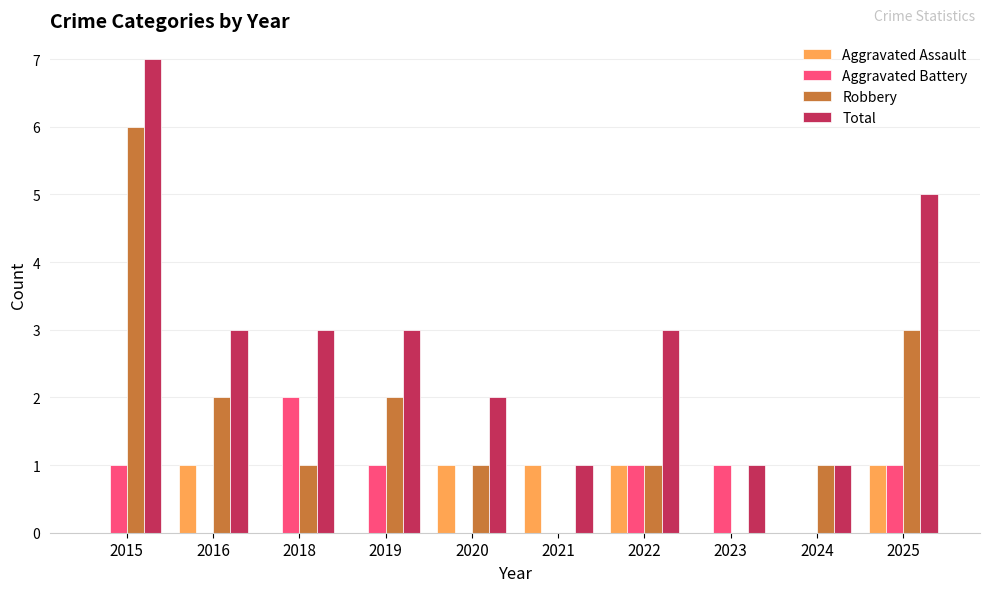

The Total series shows 3 at 2019. True or false?

True